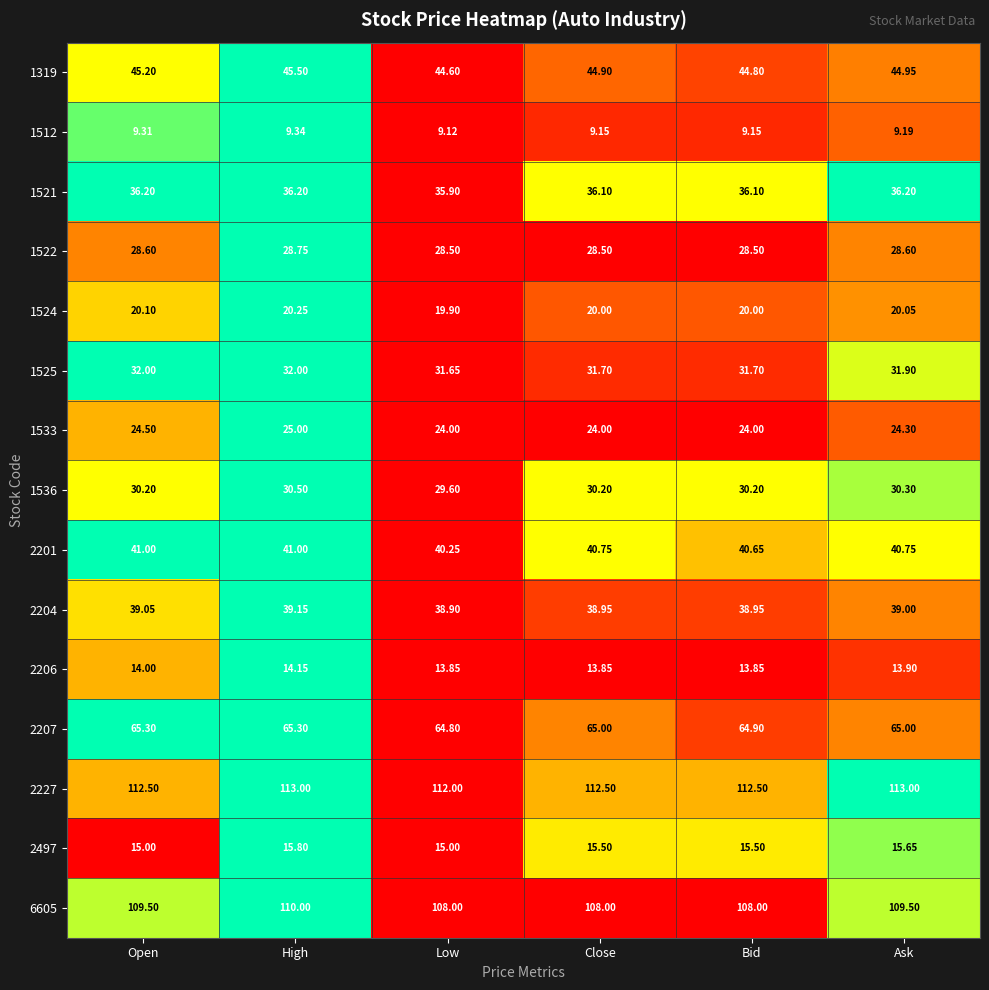

Which category has the lowest value in the 1524 series?

Low